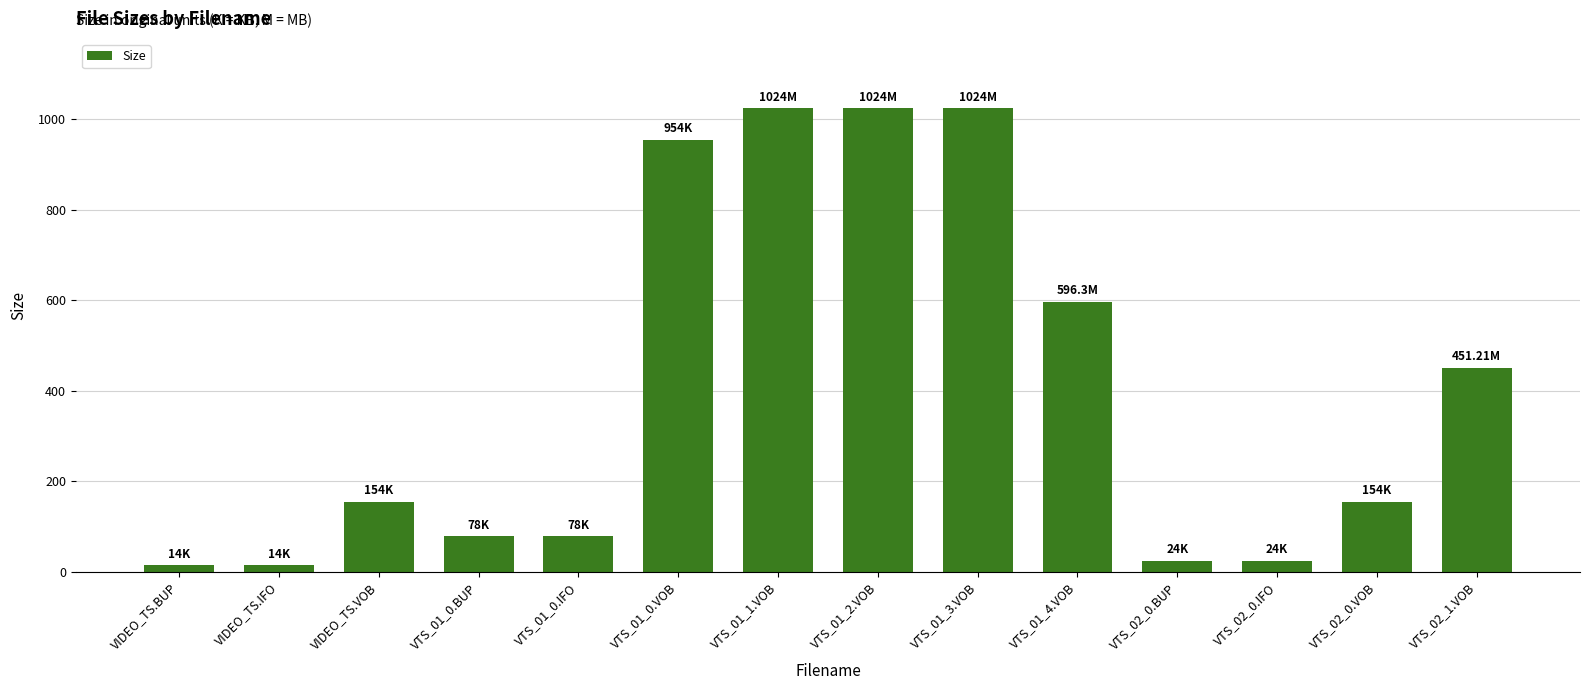

Reading right to left, extract all data points from this chart.

VTS_02_1.VOB=451.2	VTS_02_0.VOB=154.0	VTS_02_0.IFO=24.0	VTS_02_0.BUP=24.0	VTS_01_4.VOB=596.3	VTS_01_3.VOB=1024.0	VTS_01_2.VOB=1024.0	VTS_01_1.VOB=1024.0	VTS_01_0.VOB=954.0	VTS_01_0.IFO=78.0	VTS_01_0.BUP=78.0	VIDEO_TS.VOB=154.0	VIDEO_TS.IFO=14.0	VIDEO_TS.BUP=14.0